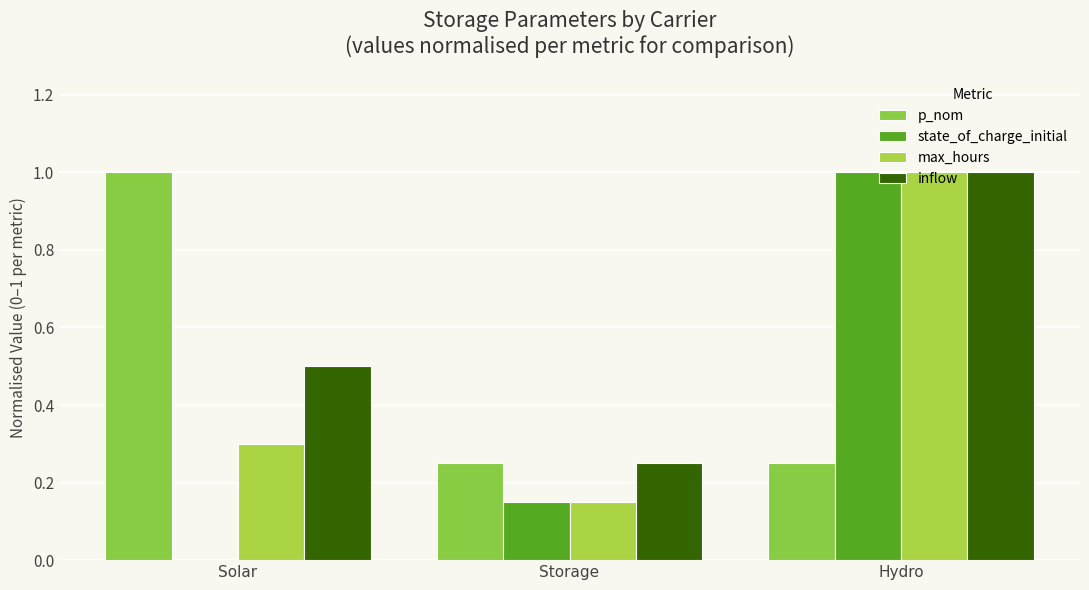

Which series changed the most between Solar and Hydro?

state_of_charge_initial